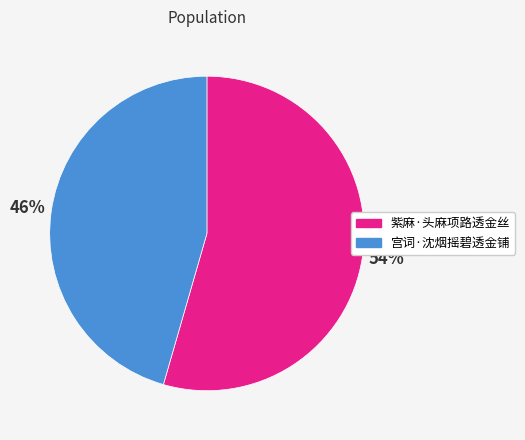

Which has a higher value, 宫词·沈烟摇碧透金铺 or 紫麻·头麻项路透金丝?

紫麻·头麻项路透金丝